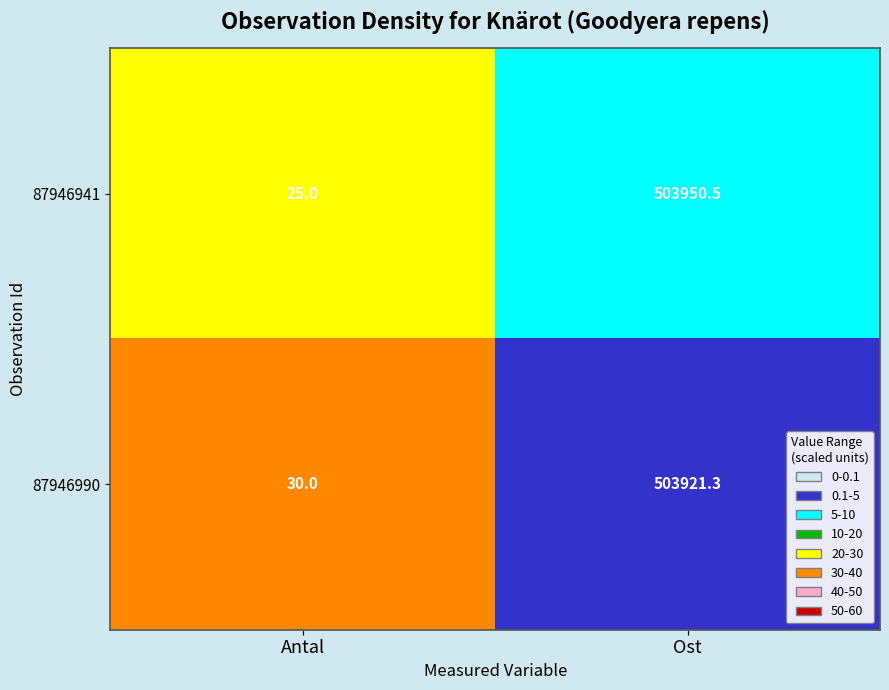

True or false: 87946941 has a value of 900324.6 at Ost.

False